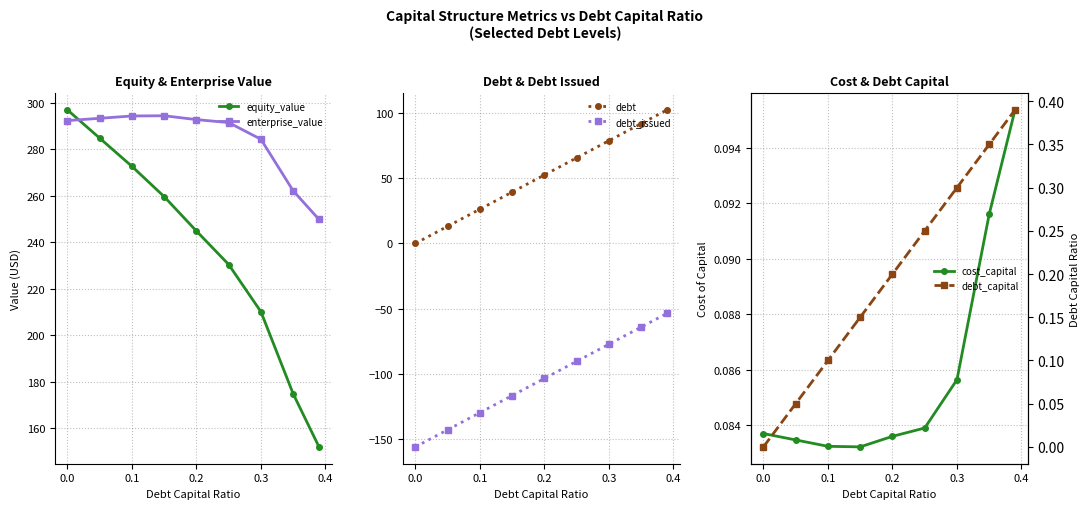

Is the value of debt at 0.3 greater than the value of debt_issued at 0.0?

Yes